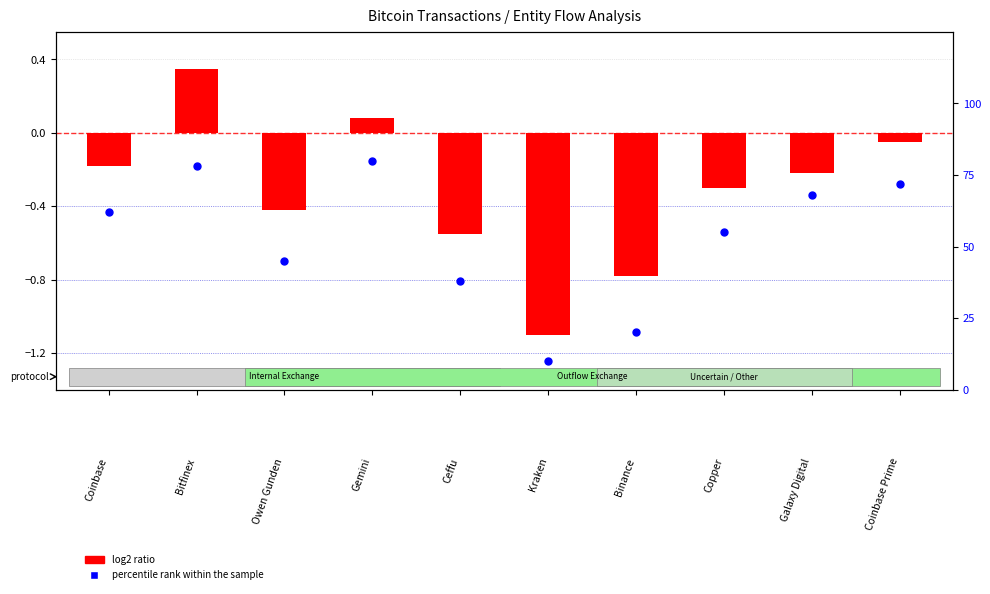

What are all the series names shown in the legend?

log2 ratio, percentile rank within the sample